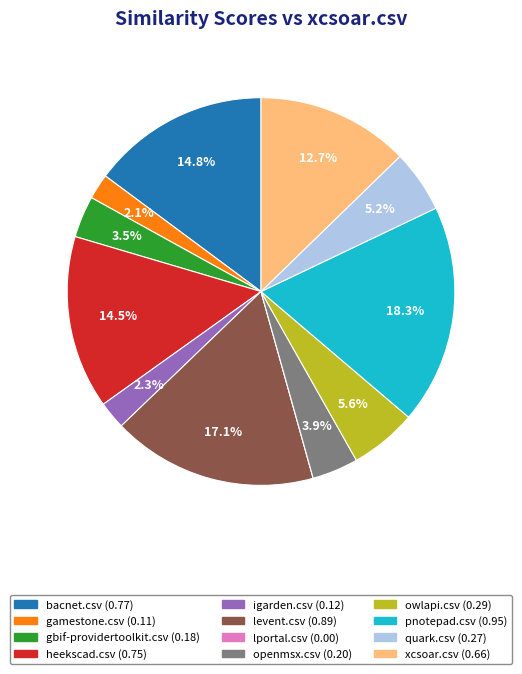

Is owlapi.csv the majority of the pie?

No